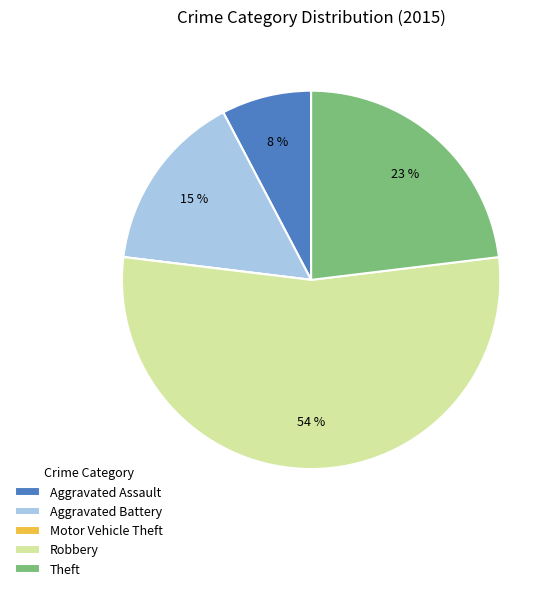

Is there any slice that represents more than half of the pie?

Yes